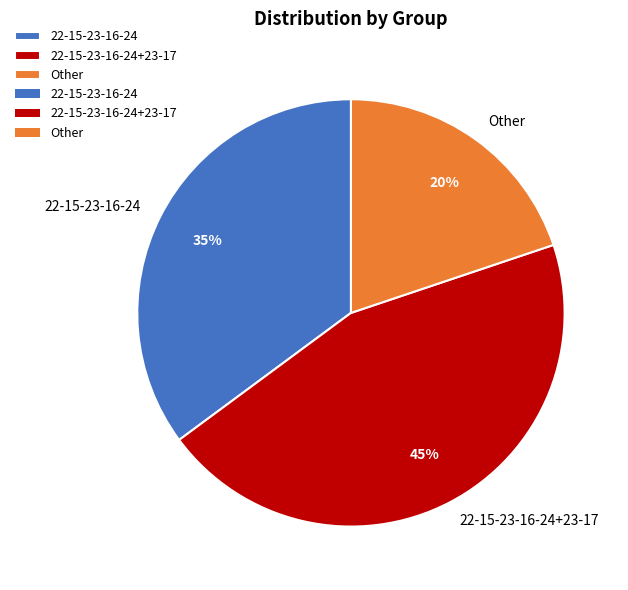

To the nearest percent, what portion does 22-15-23-16-24 represent?

35%